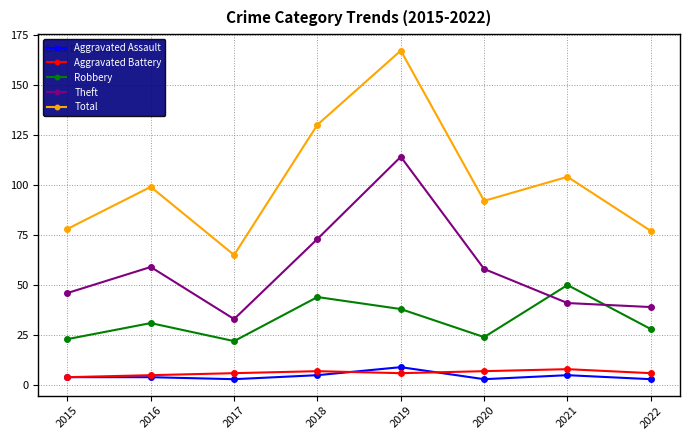

What is the value of the Total point at the 2nd from the left?

99